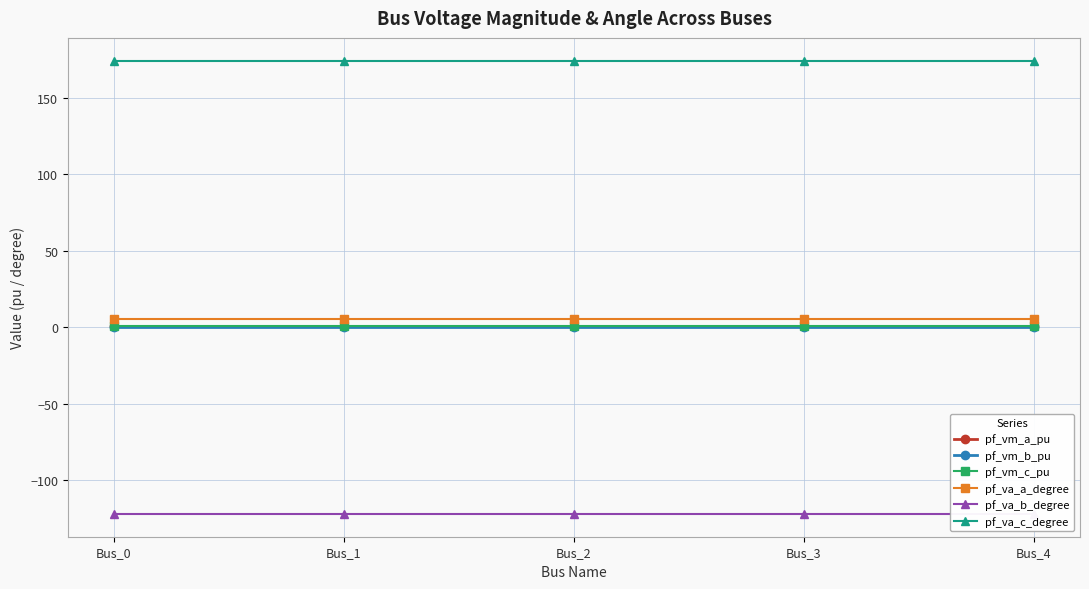

What is the value of the pf_va_c_degree point at the 4th from the left?

174.2